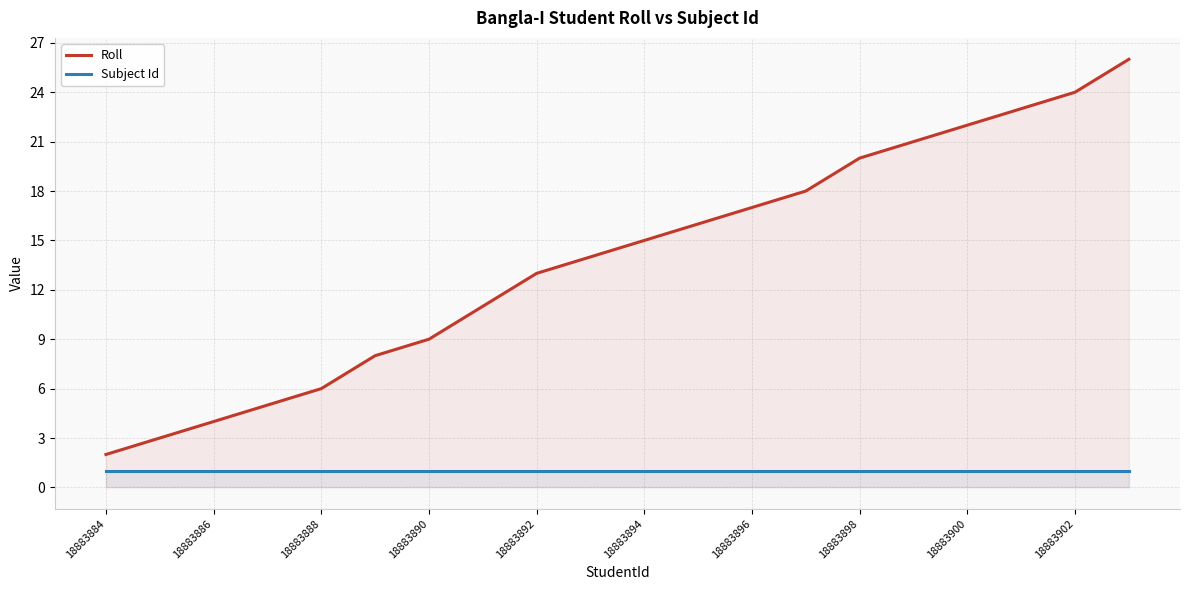

The Subject Id series shows 1 at 18883892. True or false?

True